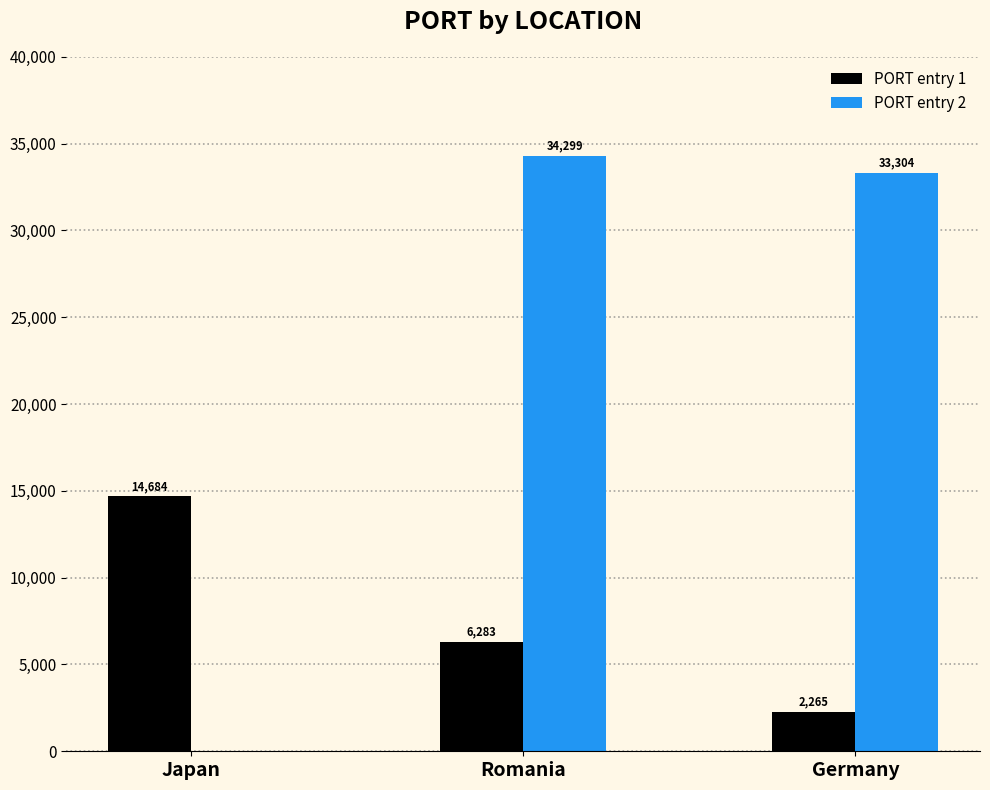

True or false: PORT entry 2 has a value of 34299 at Romania.

True